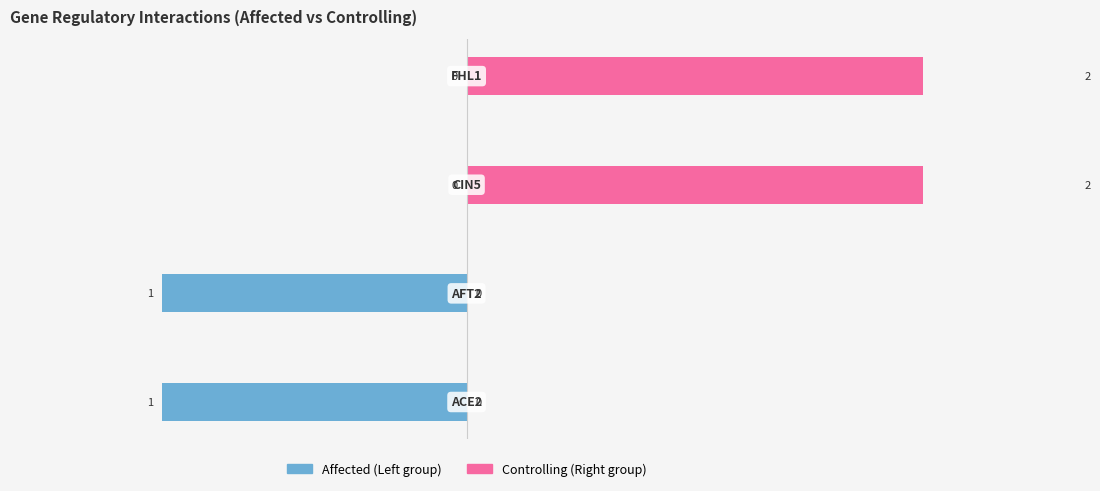

Is the value of Controlling (Right) at −0.5 greater than the value of Affected (Left) at −1.0?

Yes